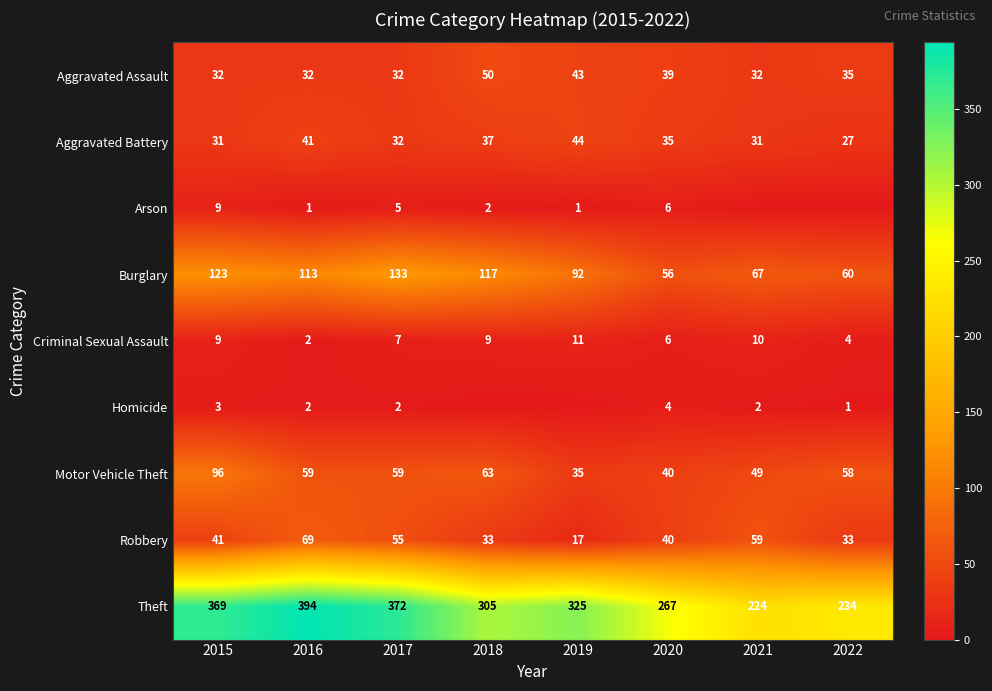

At which label does Motor Vehicle Theft first exceed 59?

2015